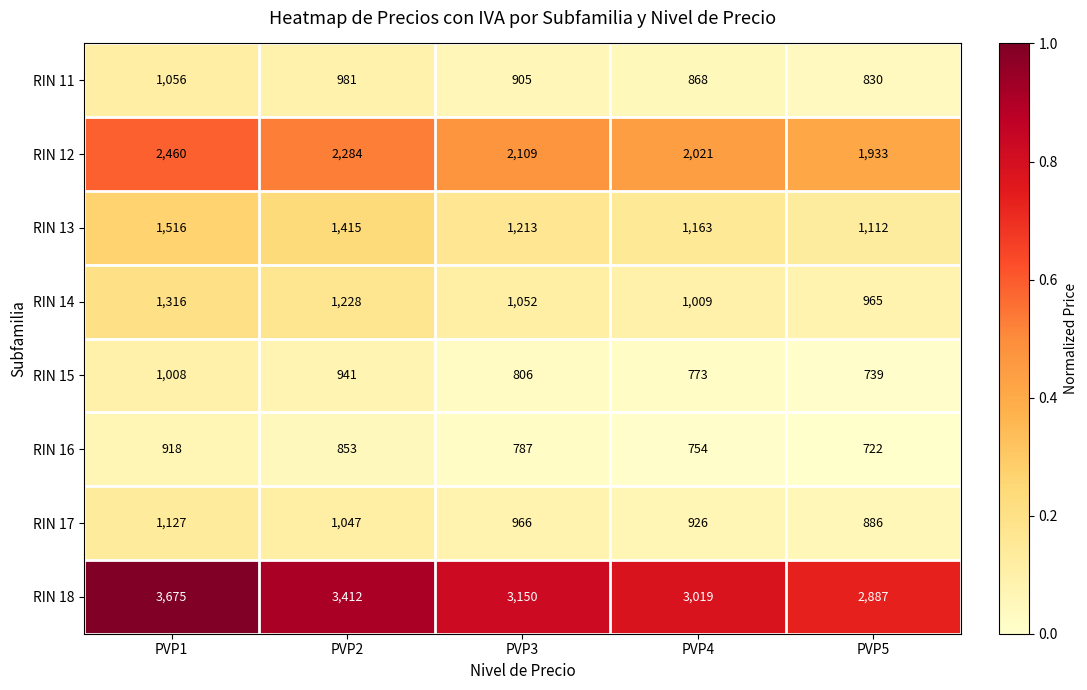

Which series changed the most between PVP3 and PVP5?

RIN 18